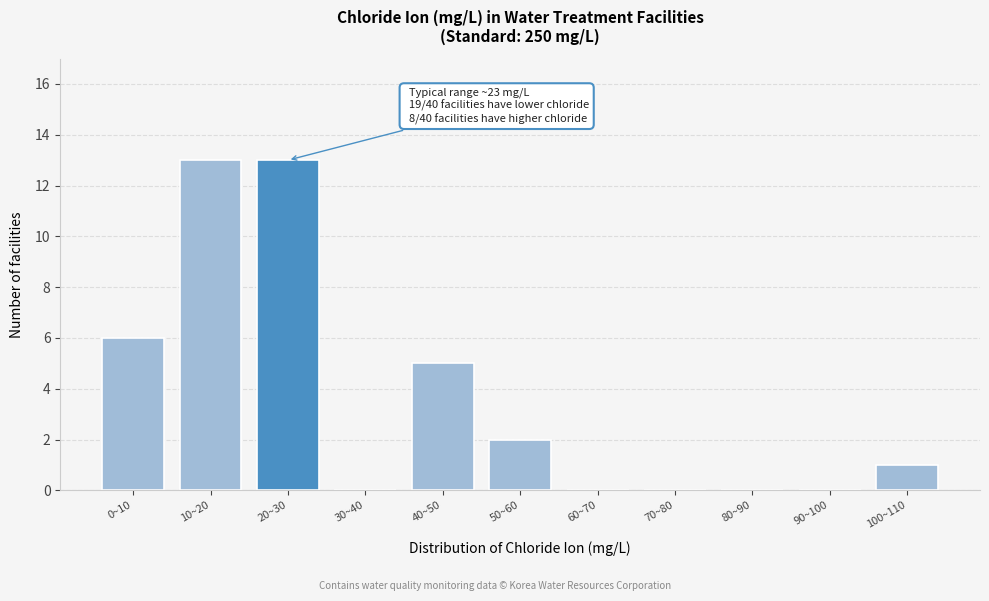

Reading left to right, transcribe all the data shown in this chart.

0~10=6	10~20=13	20~30=13	30~40=0	40~50=5	50~60=2	60~70=0	70~80=0	80~90=0	90~100=0	100~110=1